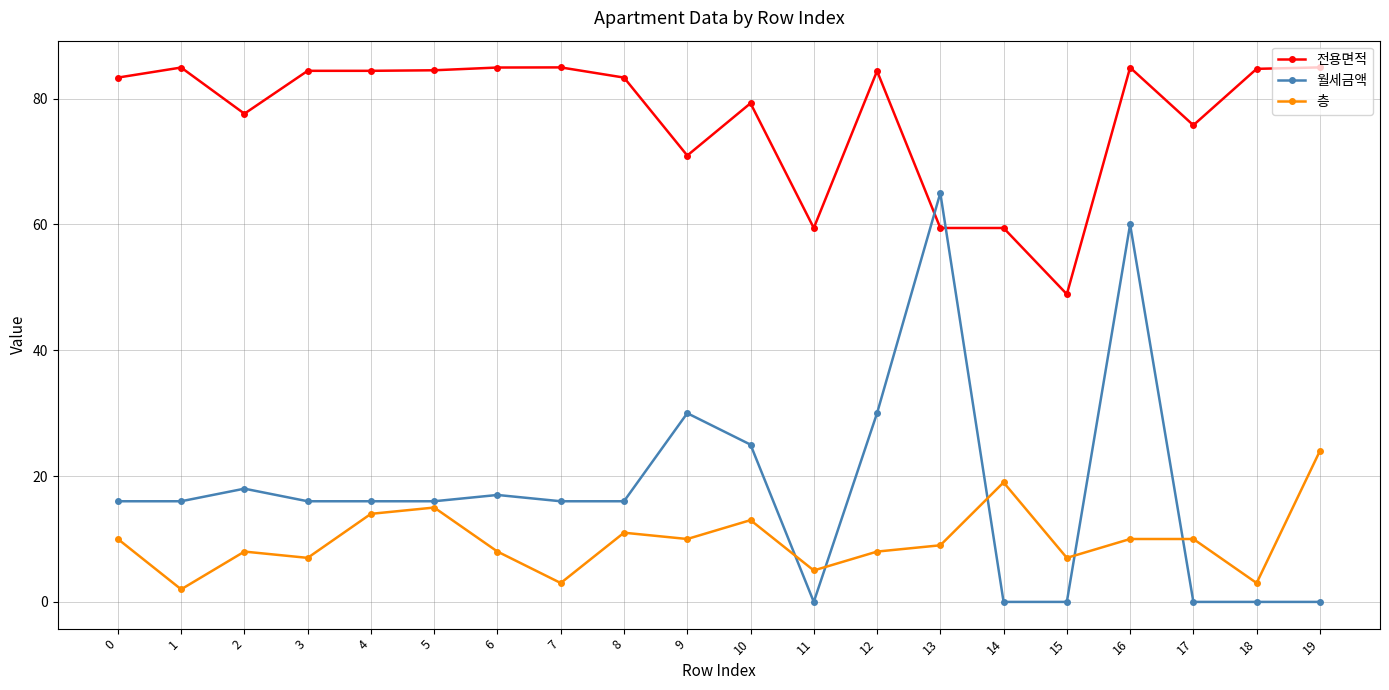

Where is the first local minimum for 층?

1